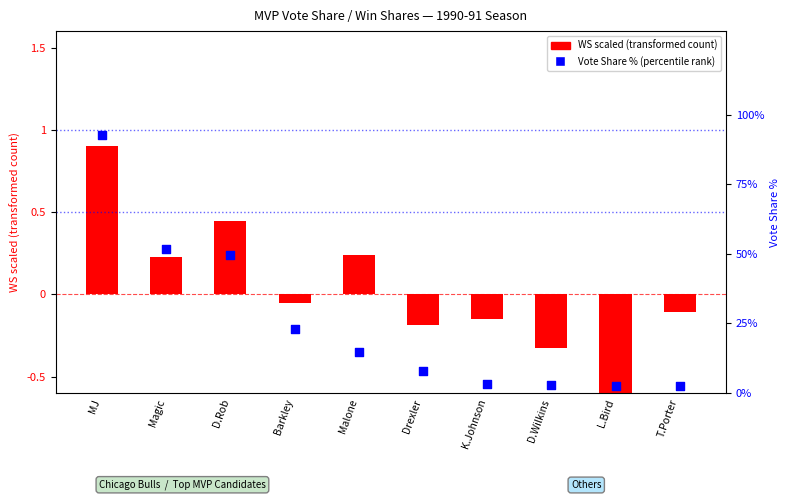

Between Barkley and T.Porter, which is larger?

Barkley